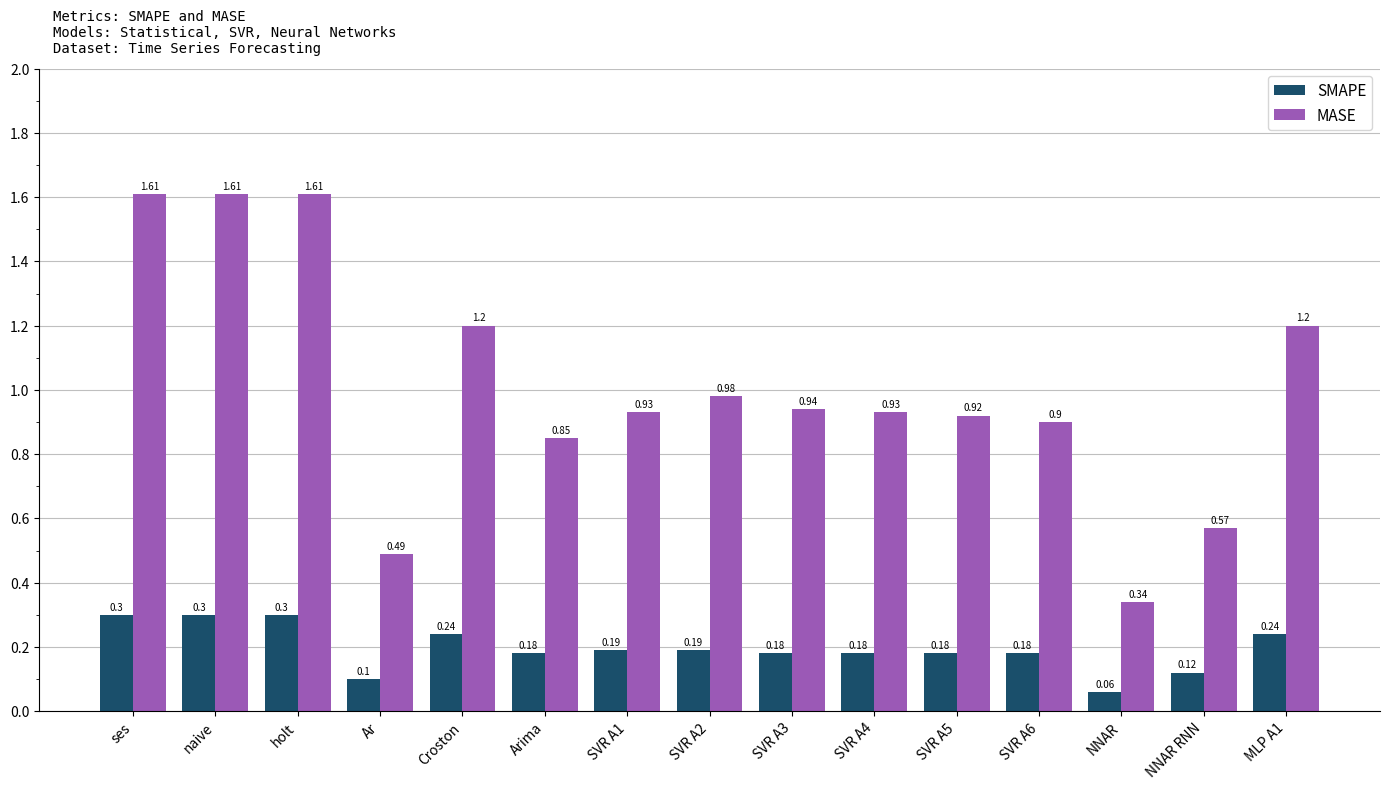

What is the sum of all SMAPE values?

2.9